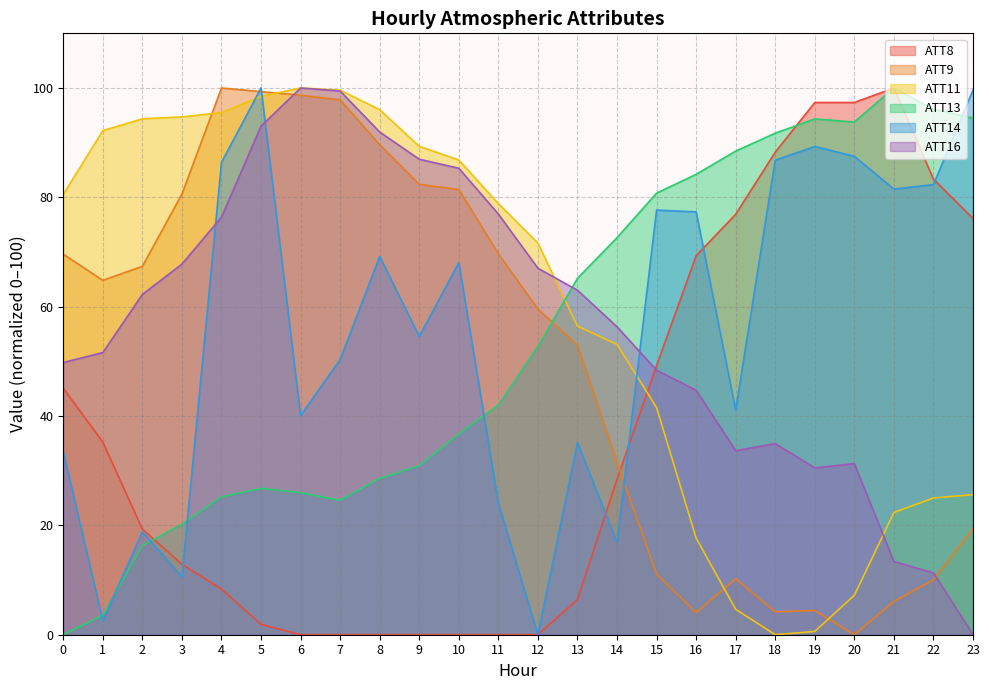

Is it true that ATT9 equals 81.4 at 10?

True